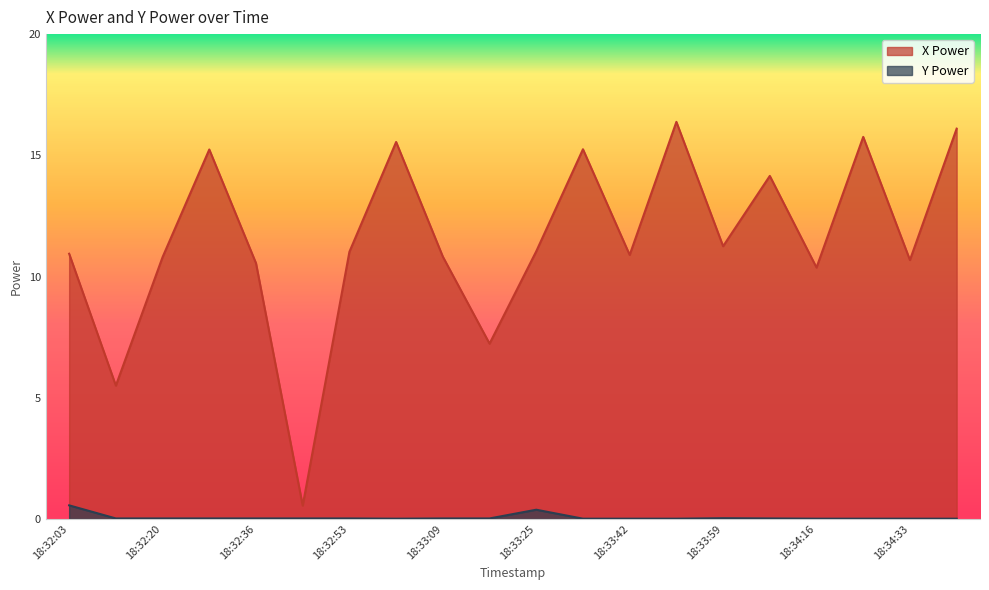

What is the label of the 7th point from the left?

18:32:53